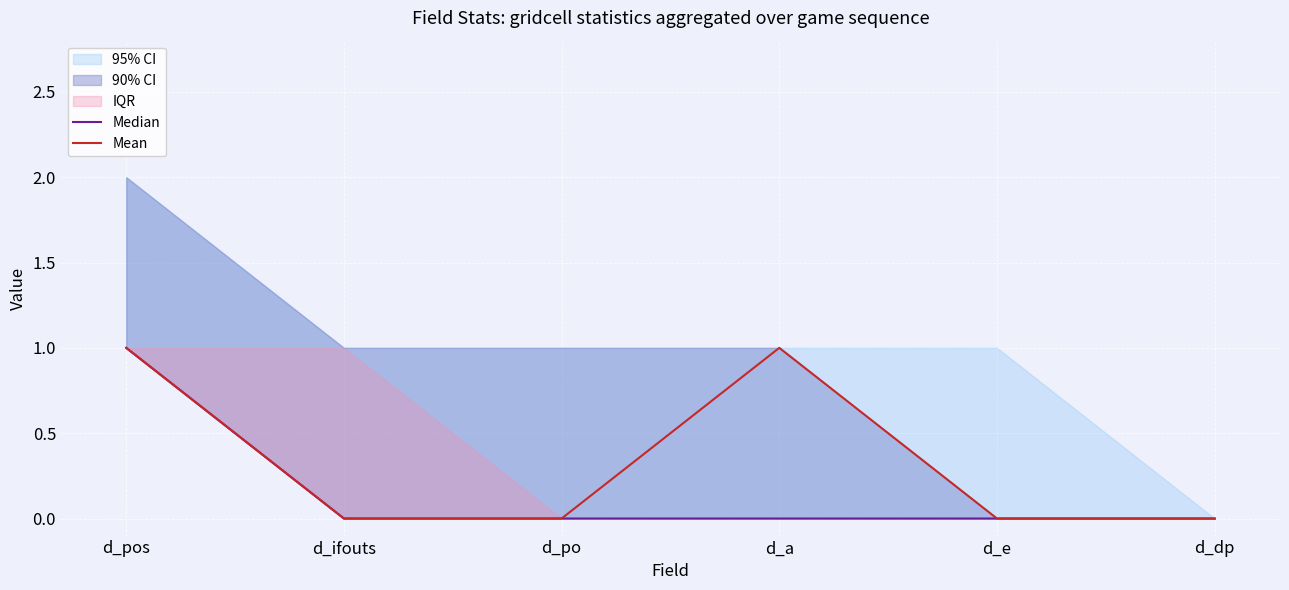

How many Mean values are between 0 and 1?

6